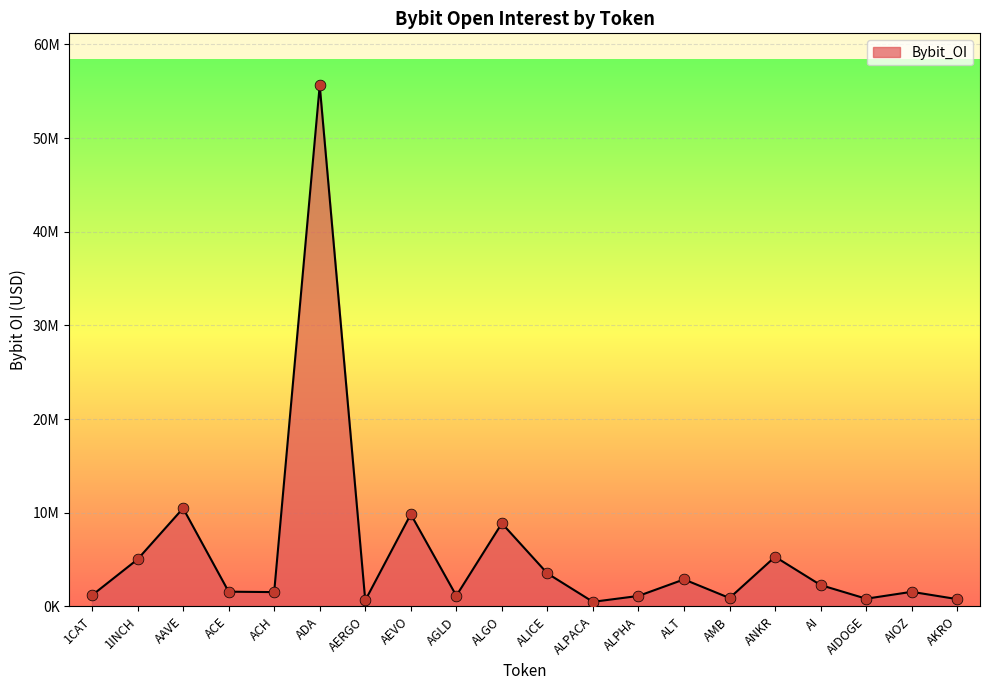

Between ALPACA and 1CAT, which is larger?

1CAT